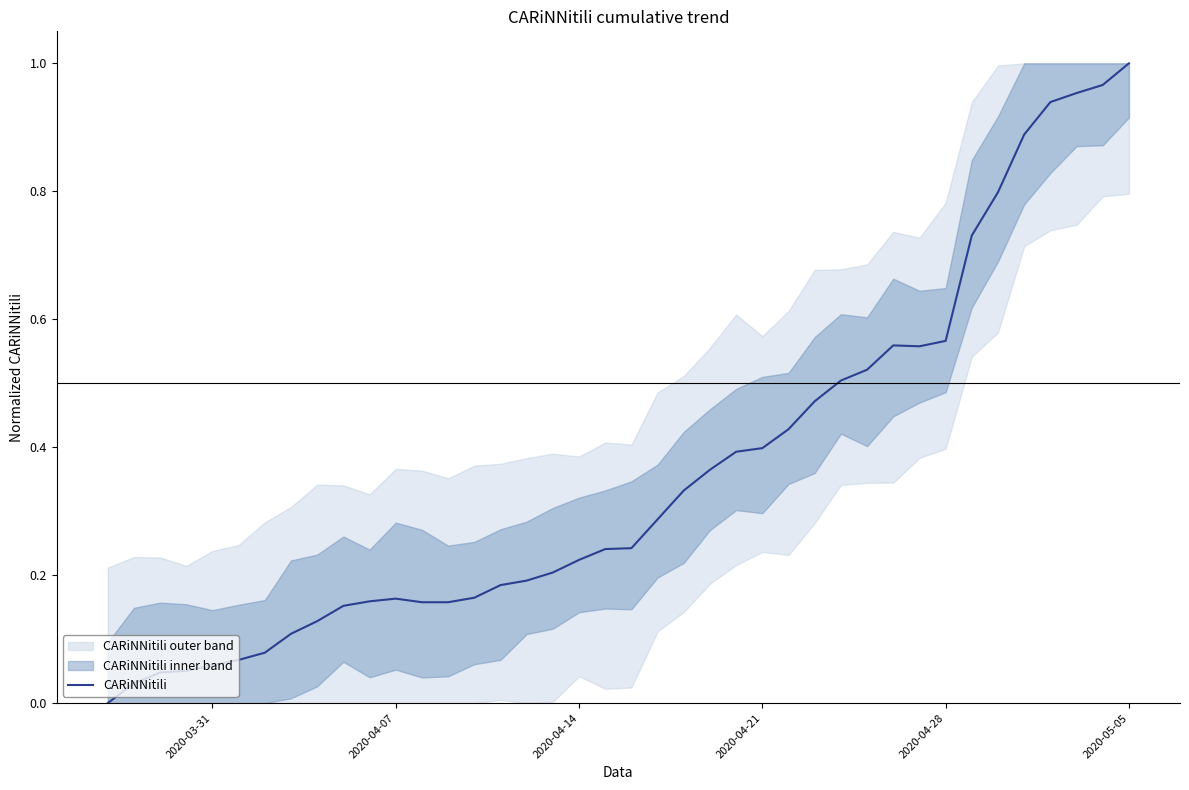

What is the difference between the maximum and minimum values?

1.0